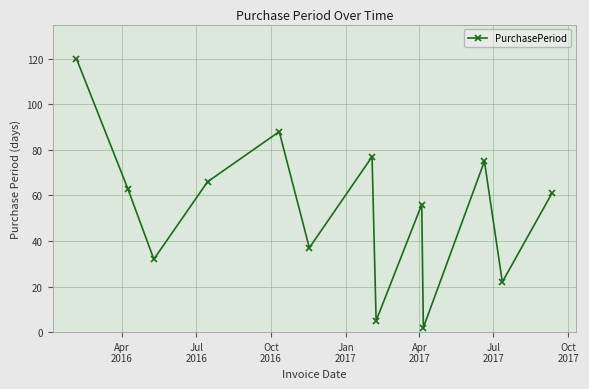

Reading right to left, transcribe all the data shown in this chart.

61	22	75	2	56	5	77	37	88	66	32	63	120